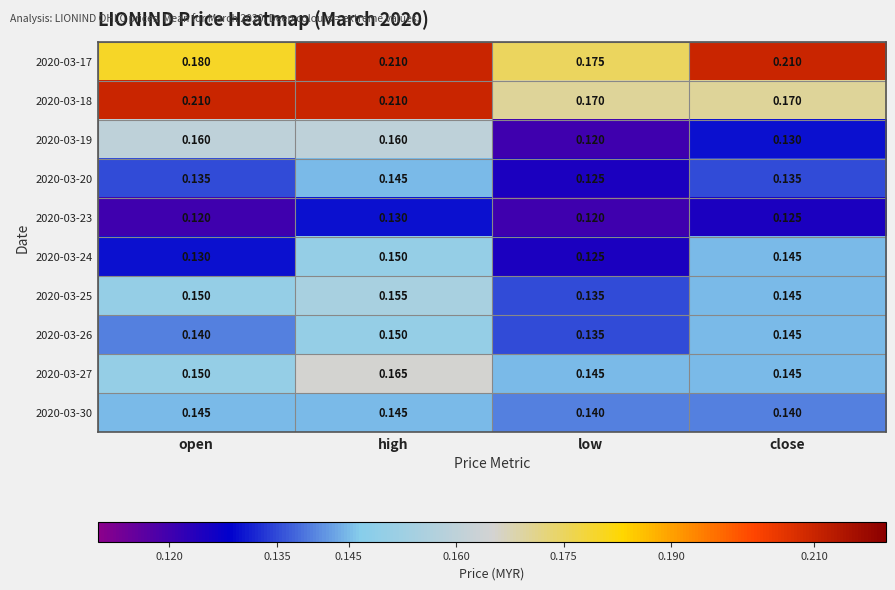

Is the value of 2020-03-25 at close greater than the value of 2020-03-23 at high?

Yes